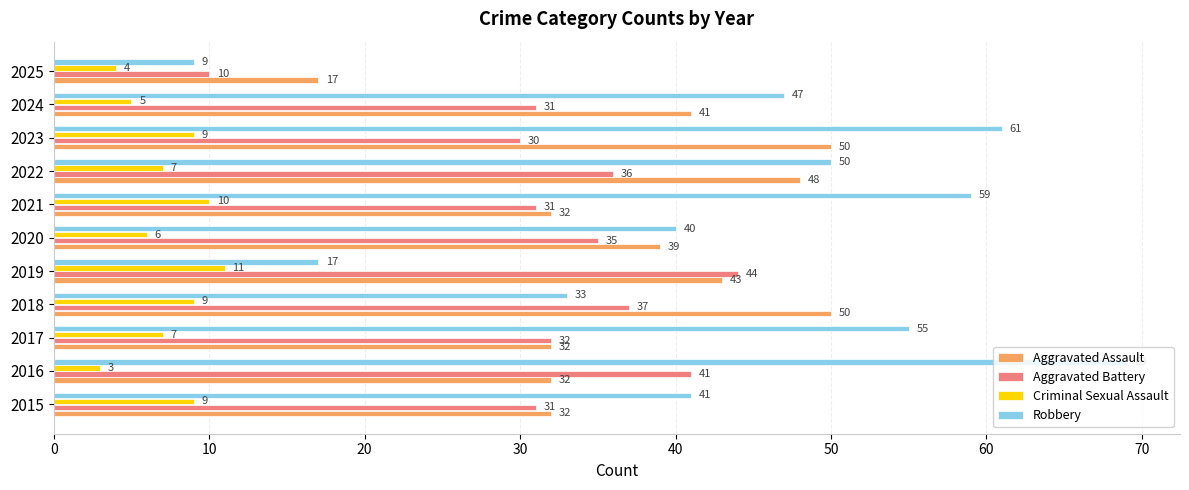

The Aggravated Assault series shows 13 at 2015. True or false?

False